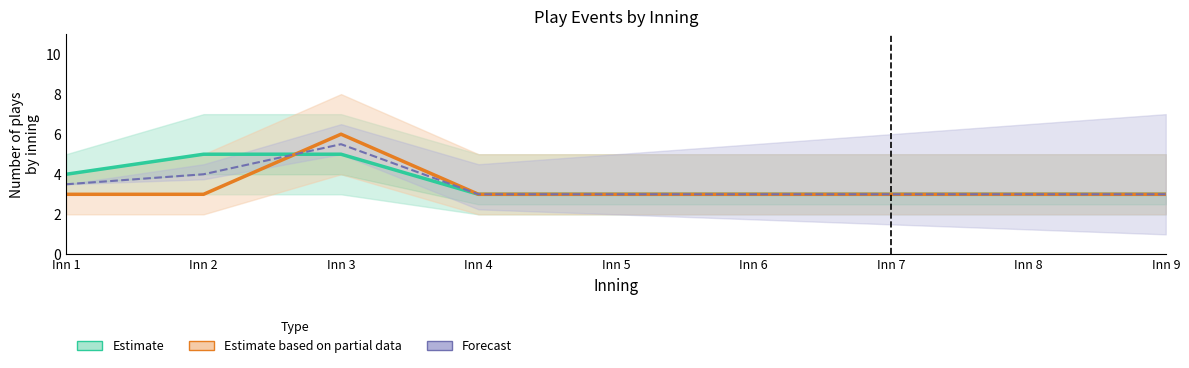

Which category has the lowest value across all series?

Inn 4